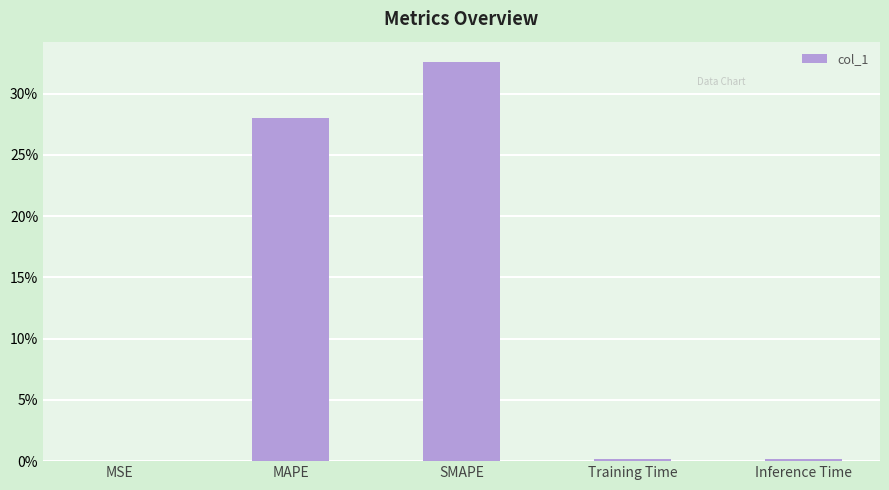

True or false: the data shows 8.2 at MAPE.

False